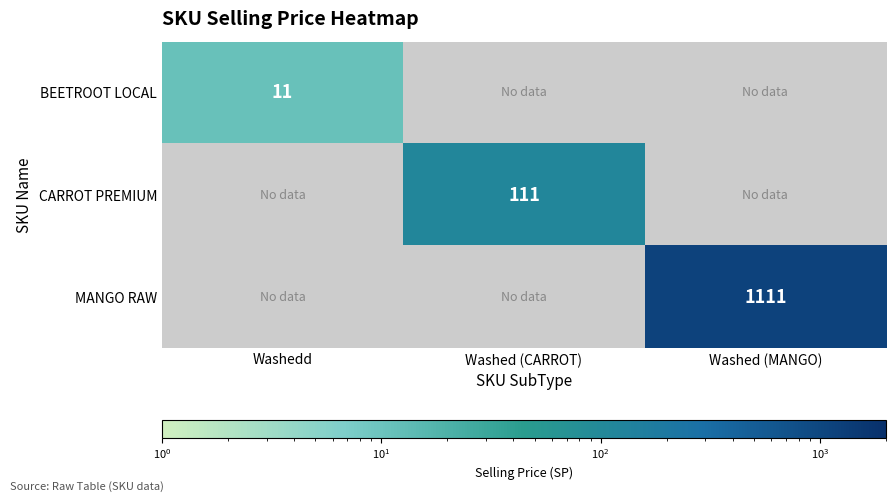

How many values in the MANGO RAW series exceed 0?

1